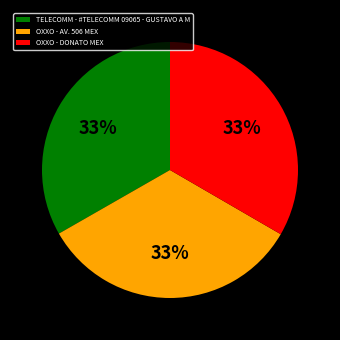

To the nearest percent, what is the combined percentage of TELECOMM - #TELECOMM 09065 - GUSTAVO A M and OXXO - AV. 506 MEX?

67%